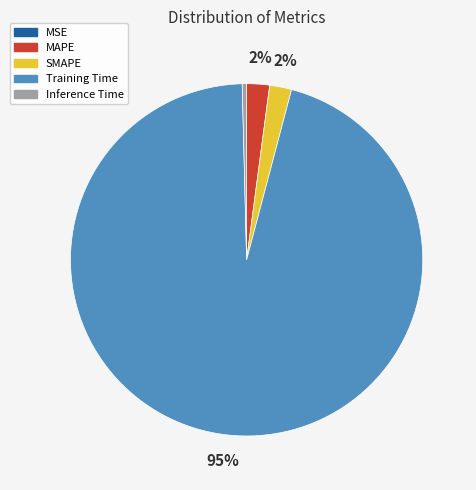

What is the largest slice in the pie chart?

Training Time